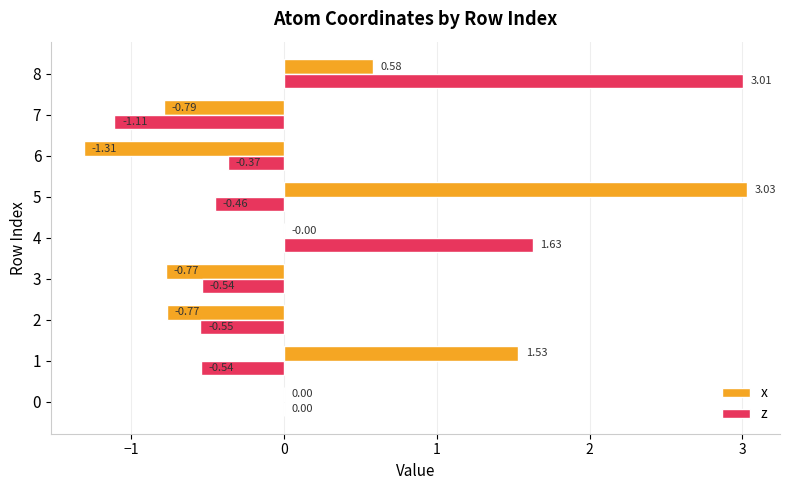

Which series has the largest total across all categories?

x